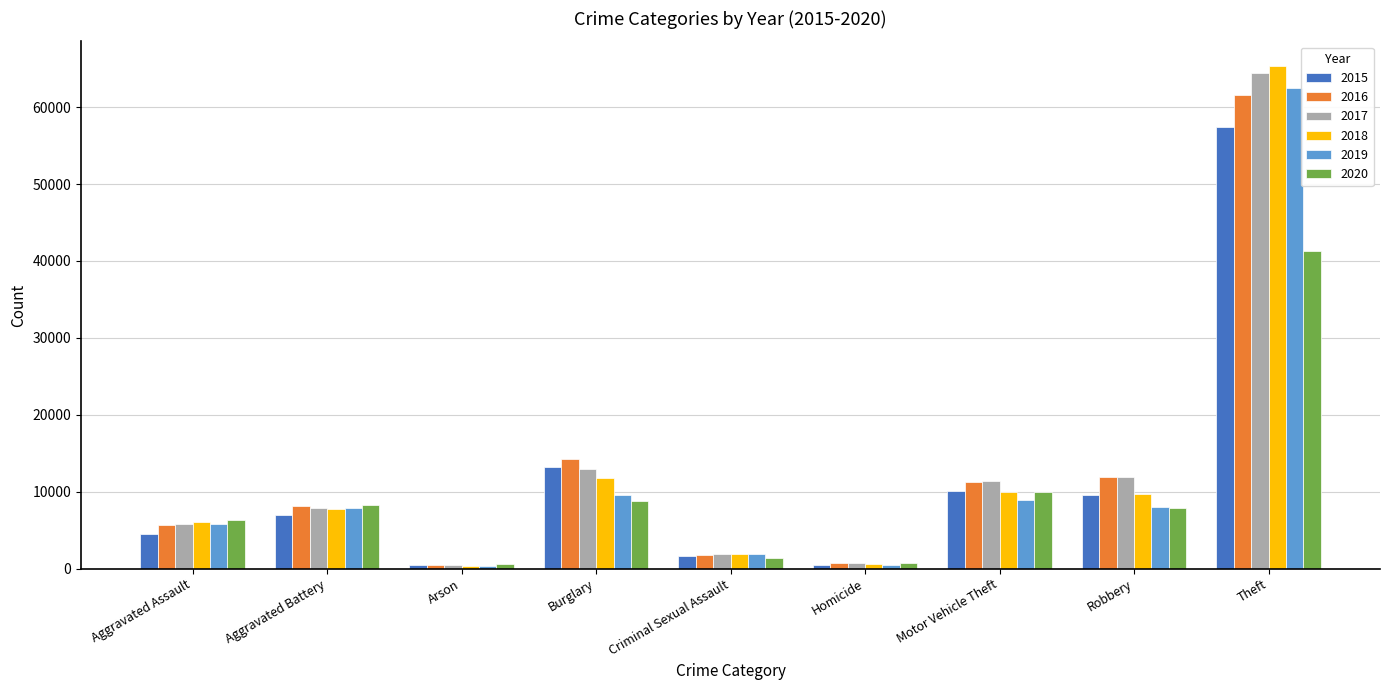

At how many categories does at least one series exceed 45867?

1